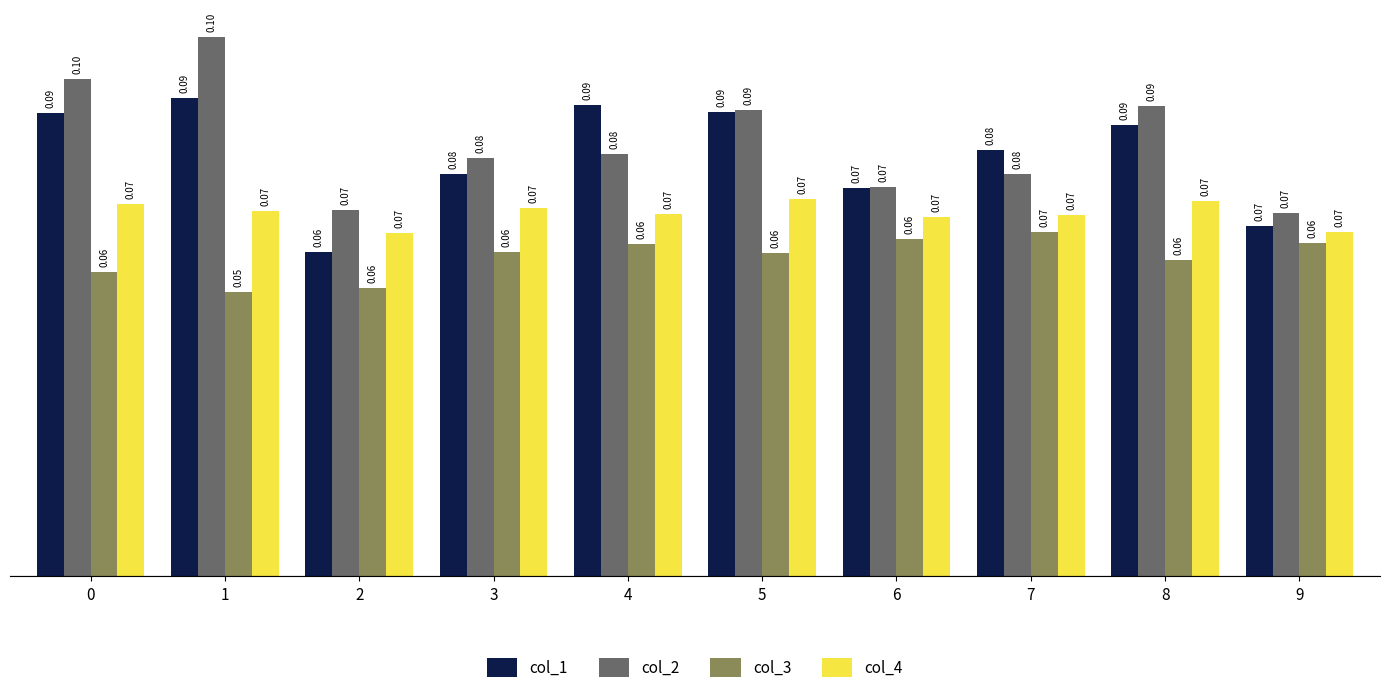

What is the value of the col_3 bar at the 7th from the left?

0.1